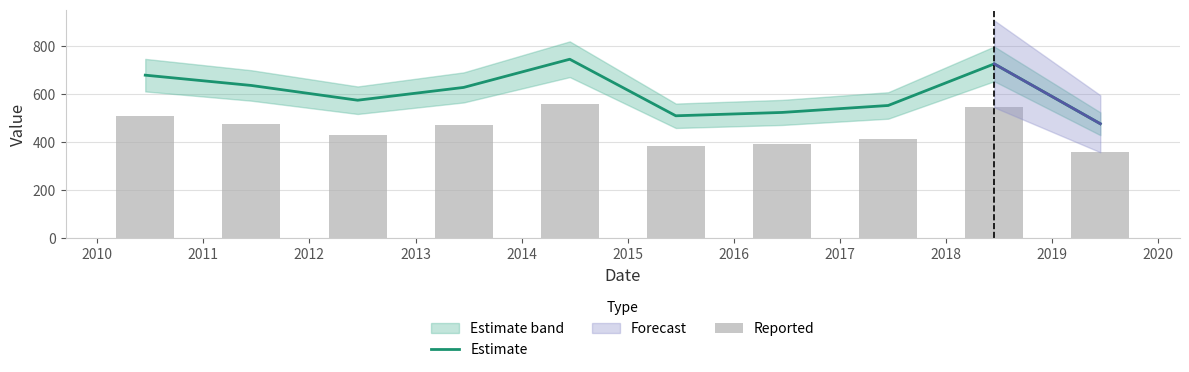

What is the minimum value for Estimate?

475.5